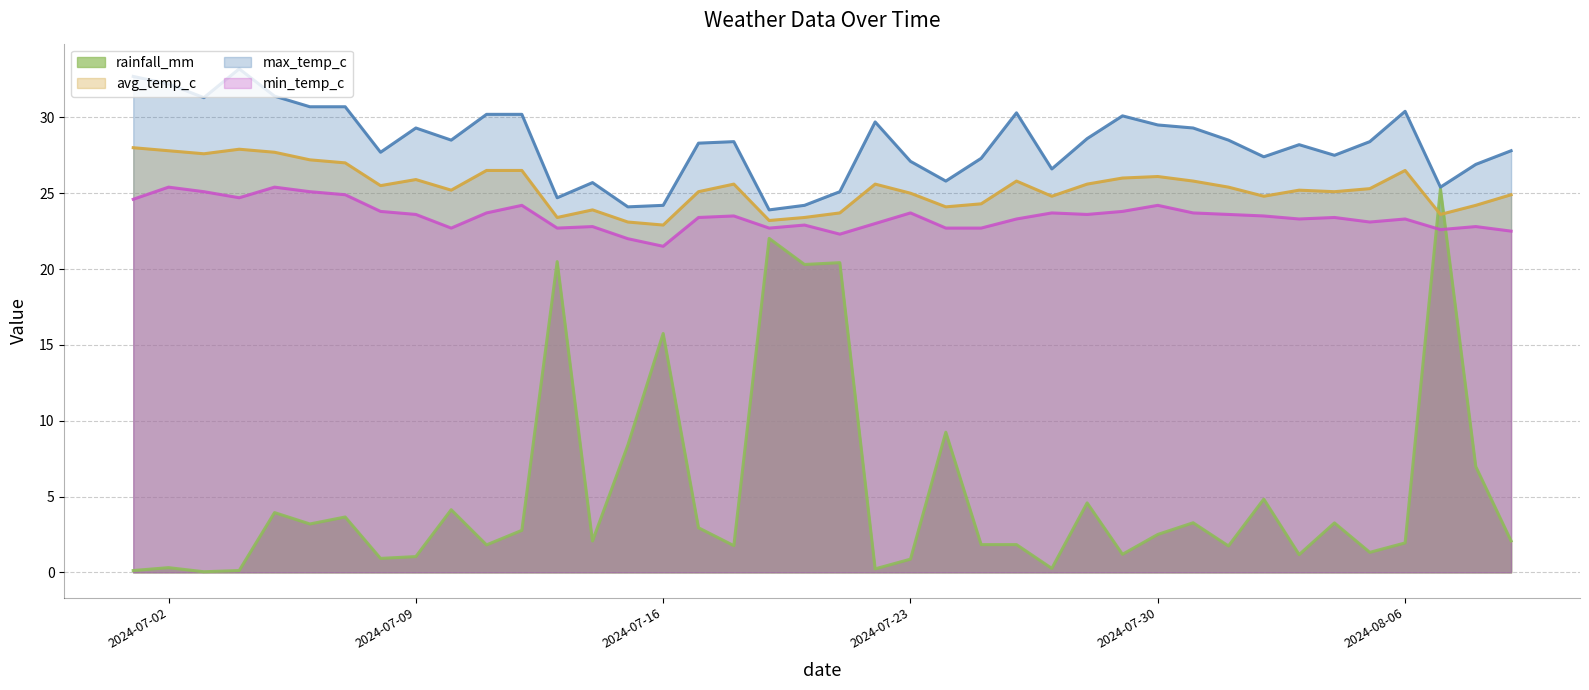

What is the sum of the max_temp_c values at 2024-07-10 and 2024-08-07?

53.9